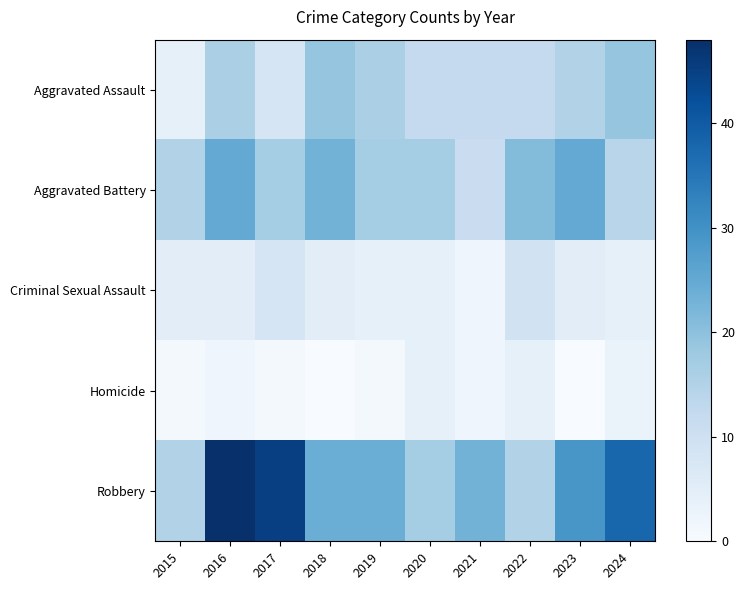

At 2019, list the series in order from smallest to largest.

Homicide, Criminal Sexual Assault, Aggravated Assault, Aggravated Battery, Robbery